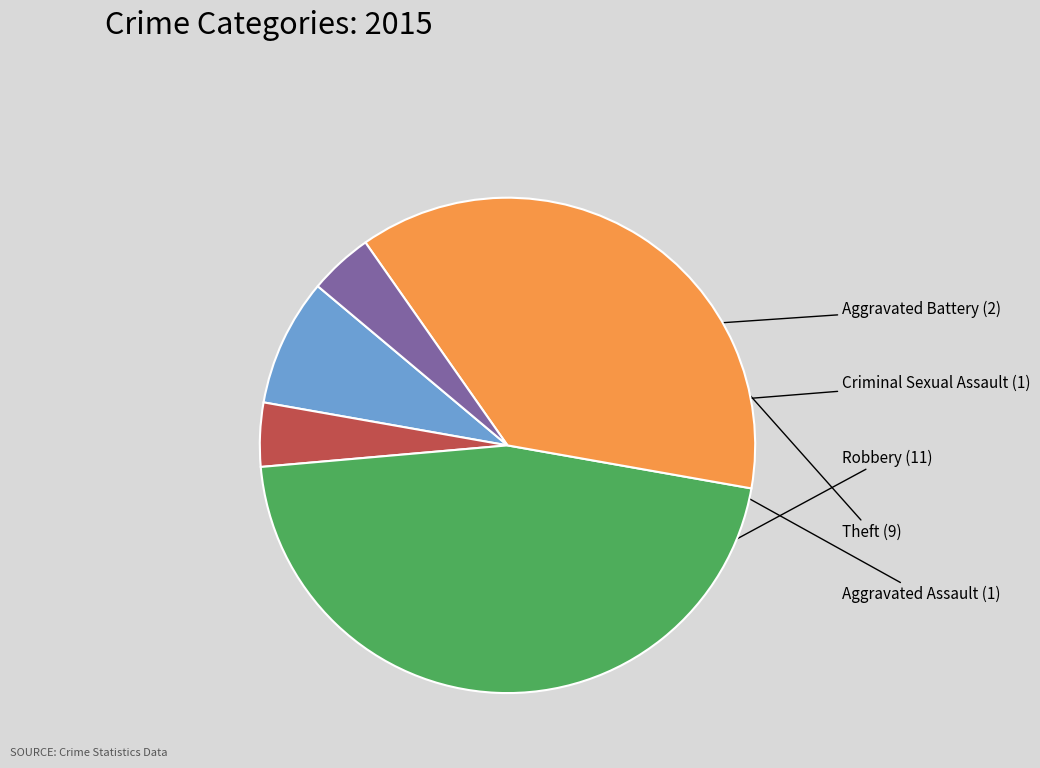

What is the ratio of the value at Aggravated Battery to the value at Aggravated Assault?

2.0